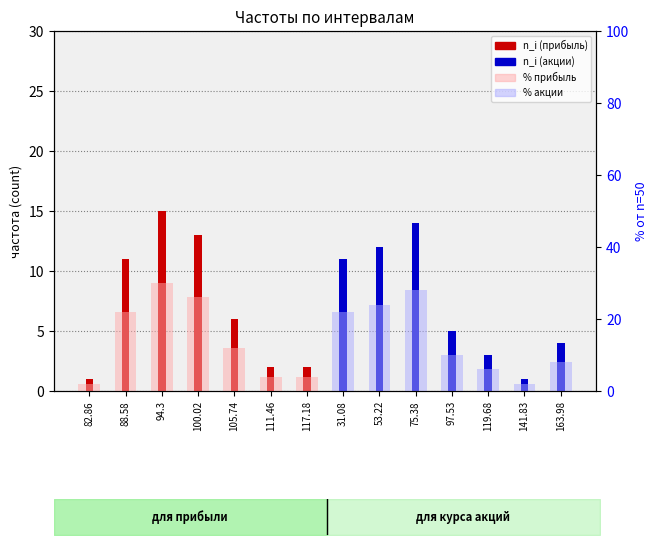

Which has a higher value, 88.58 or 94.3?

94.3